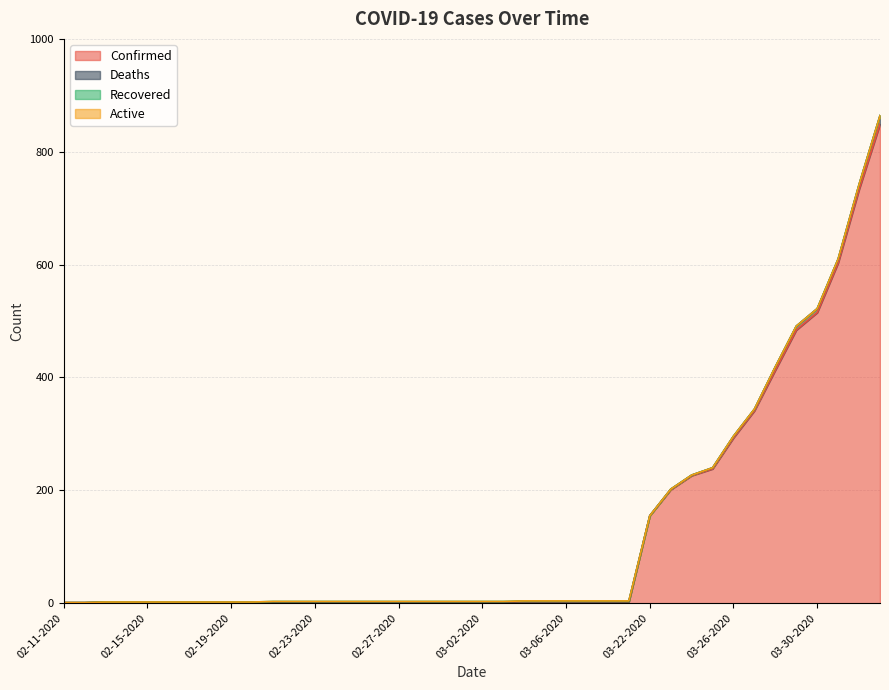

Reading right to left, list all the values displayed in this chart.

Confirmed: 849	733	603	515	484	413	341	293	238	226	201	155	3	3	3	3	3	3	2	2	2	2	2	2	2	2	2	2	2	2	2	2	2	2	2	2	2	2	1	1
Deaths: 15	9	7	7	7	6	3	3	2	1	1	0	0	0	0	0	0	0	0	0	0	0	0	0	0	0	0	0	0	0	0	0	0	0	0	0	0	0	0	0
Recovered: 0	0	0	0	0	0	0	0	0	0	0	0	1	1	1	1	1	1	1	1	1	1	1	1	1	1	1	1	1	1	0	0	0	0	0	0	0	0	0	0
Active: 0	0	0	0	0	0	0	0	0	0	0	0	0	0	0	0	0	0	0	0	0	0	0	0	0	0	0	0	0	0	0	0	0	0	0	0	0	0	0	0